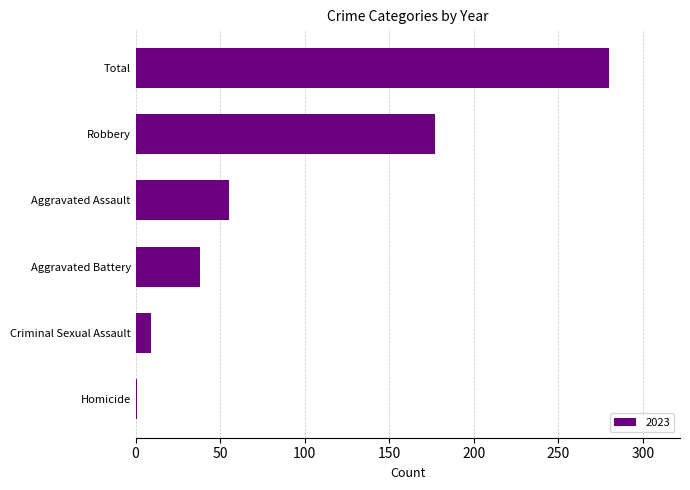

Between Criminal Sexual Assault and Aggravated Assault, which is larger?

Aggravated Assault